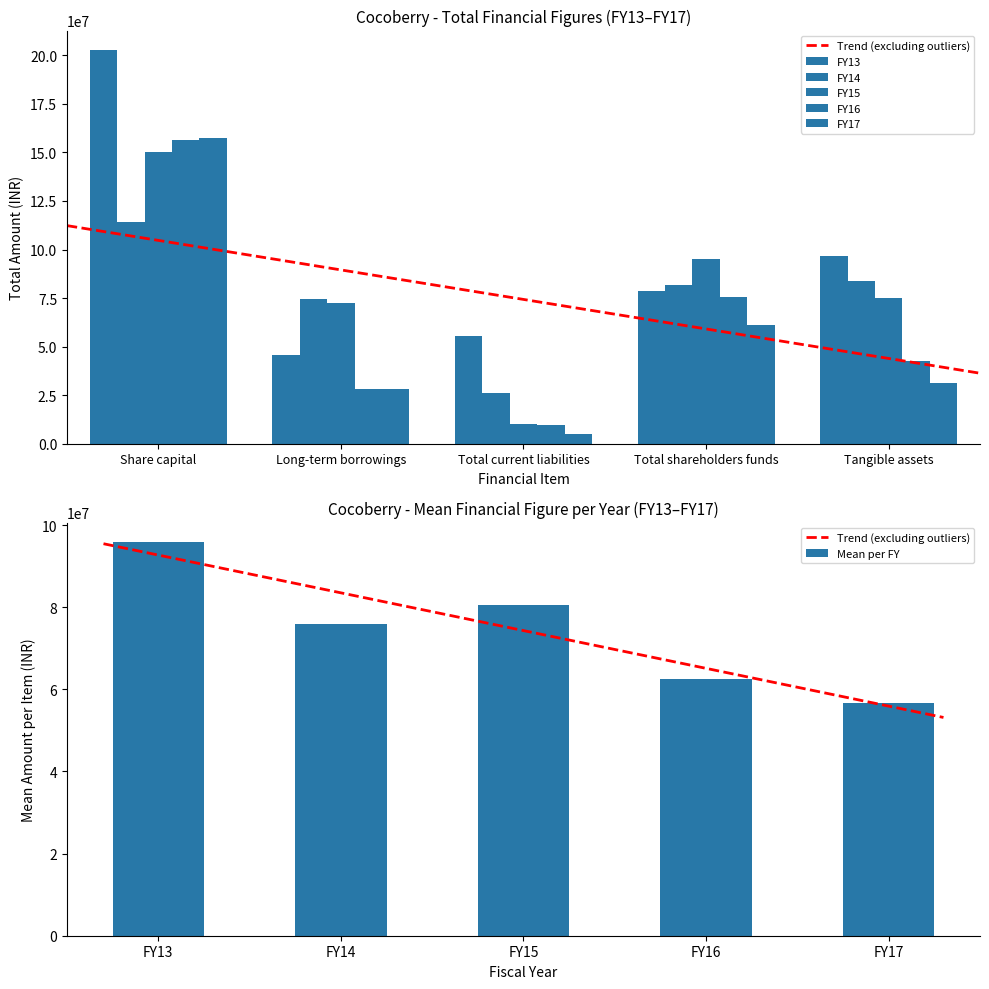

Which category has the lowest value in the FY15 series?

Total current liabilities